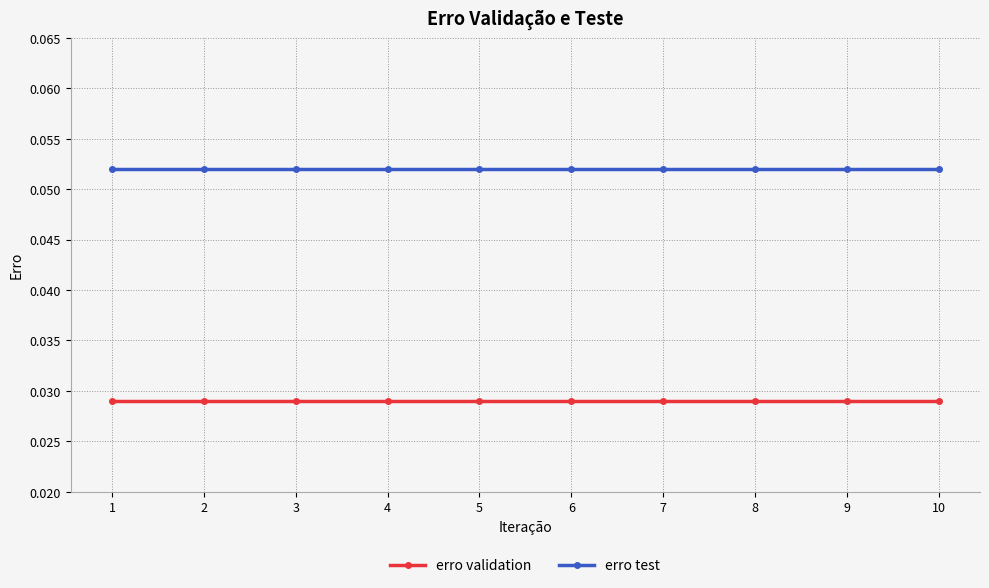

List the series in order of their overall mean, highest first.

erro test, erro validation